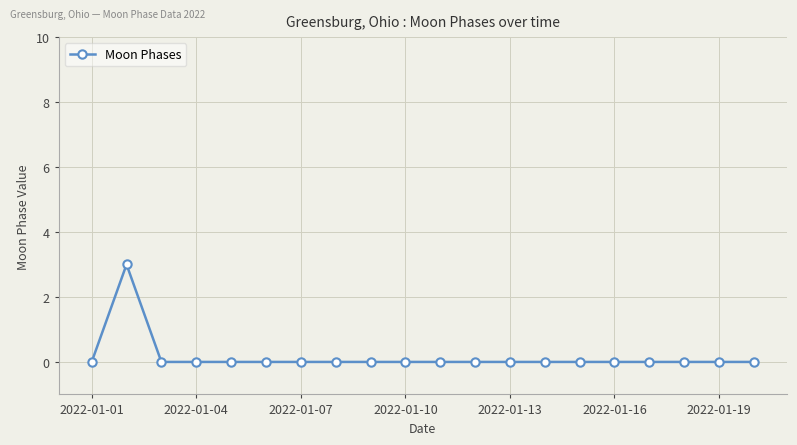

Reading left to right, extract all data points from this chart.

0	3	0	0	0	0	0	0	0	0	0	0	0	0	0	0	0	0	0	0